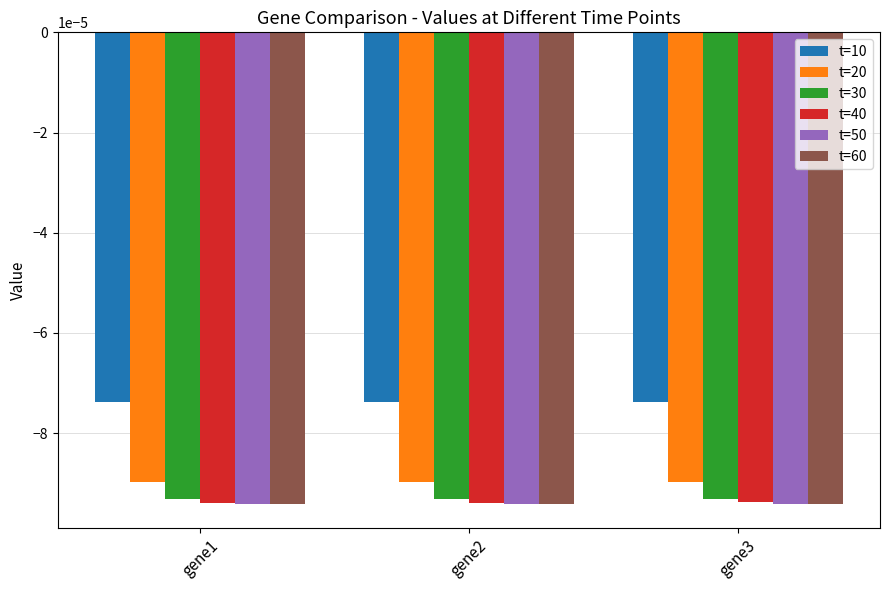

Does the chart contain stacked bars?

No